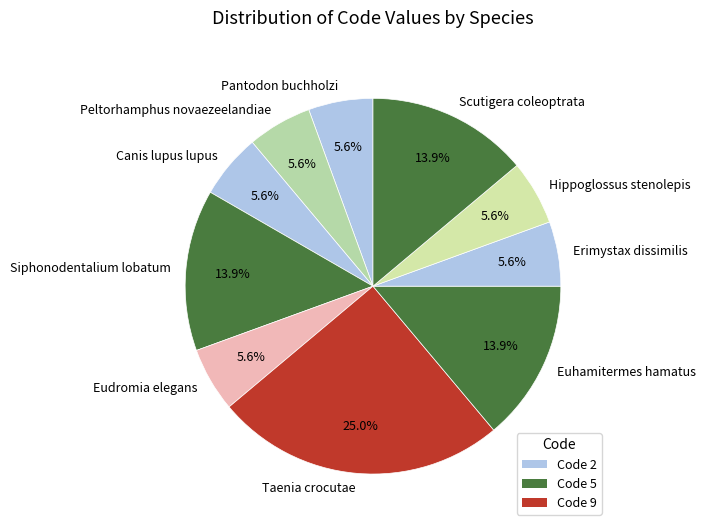

Which category has the biggest portion of the pie?

Taenia crocutae